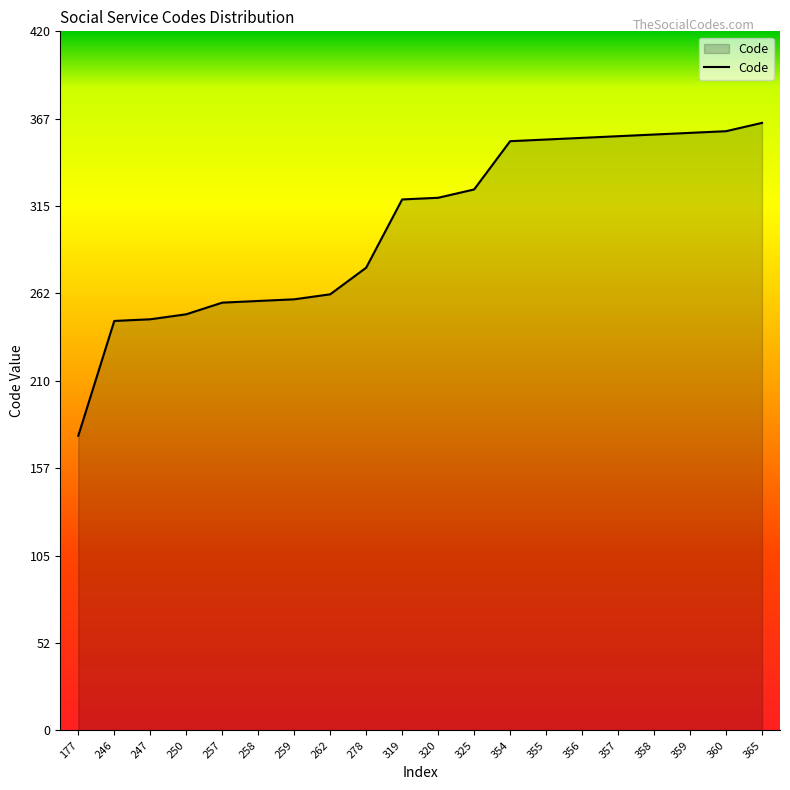

What is the difference between the maximum and minimum values?

188